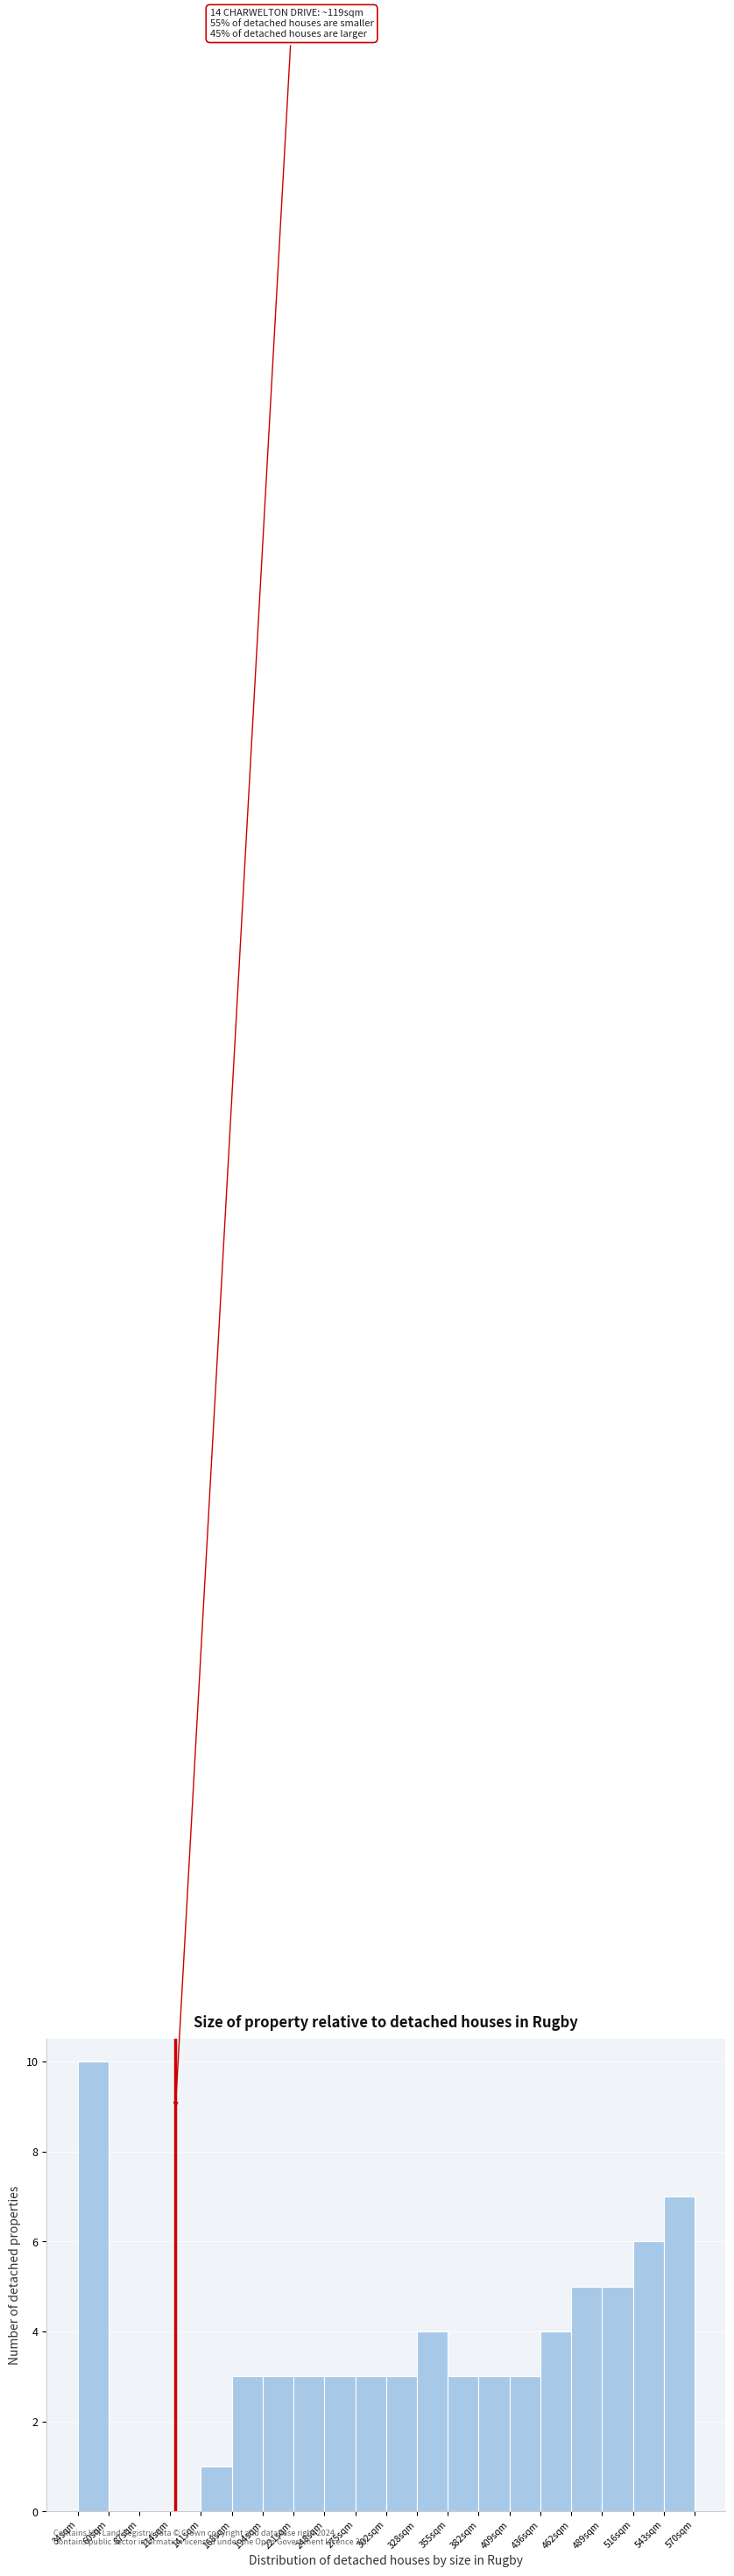

Which range on the x-axis has the tallest bar?

35 to 60